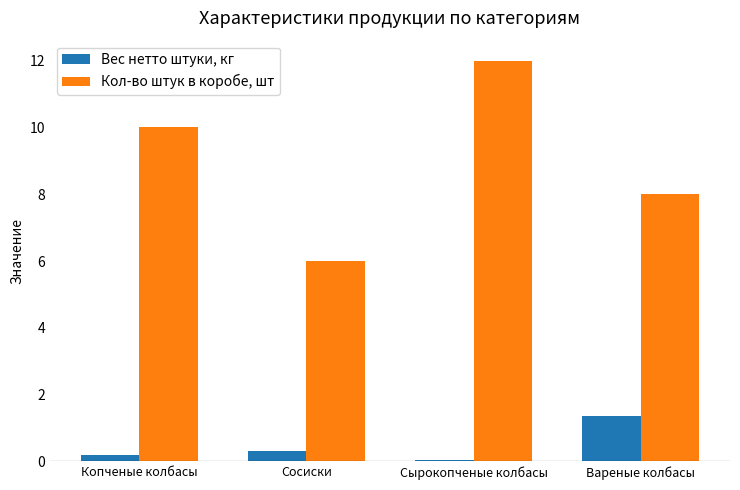

How many bars are there in total?

8